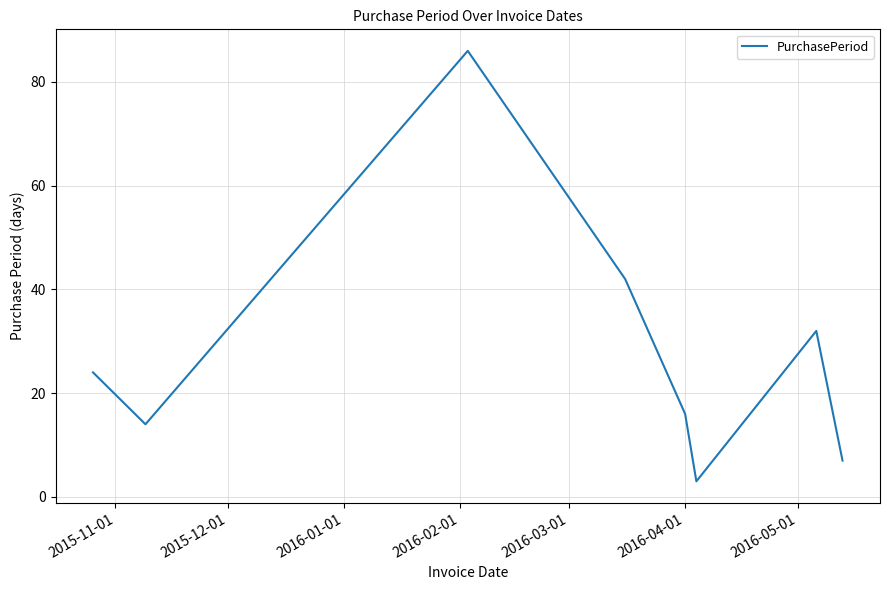

What is the sum of all values?

224